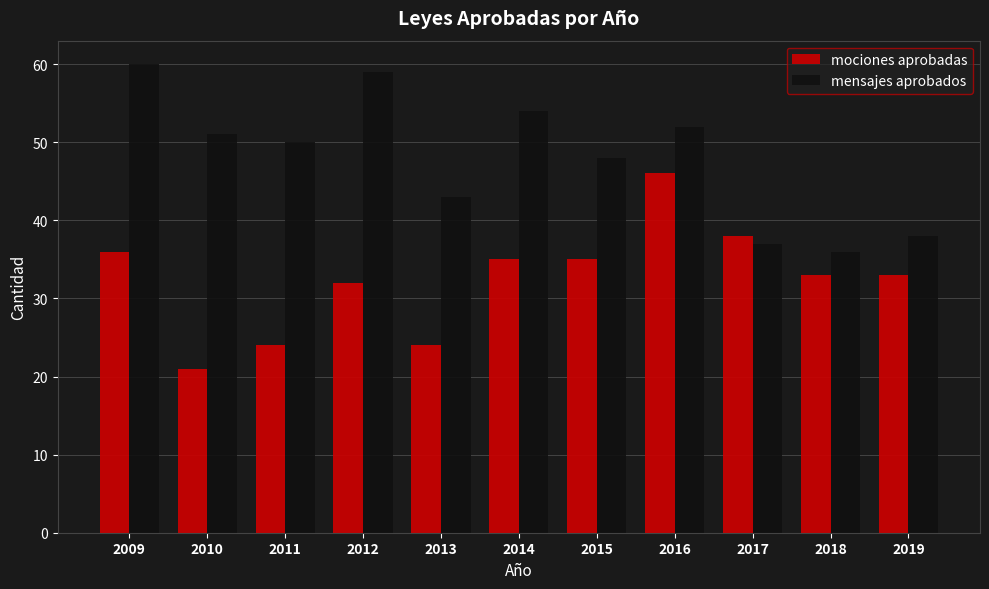

What is the difference between the highest and lowest values at 2015?

13